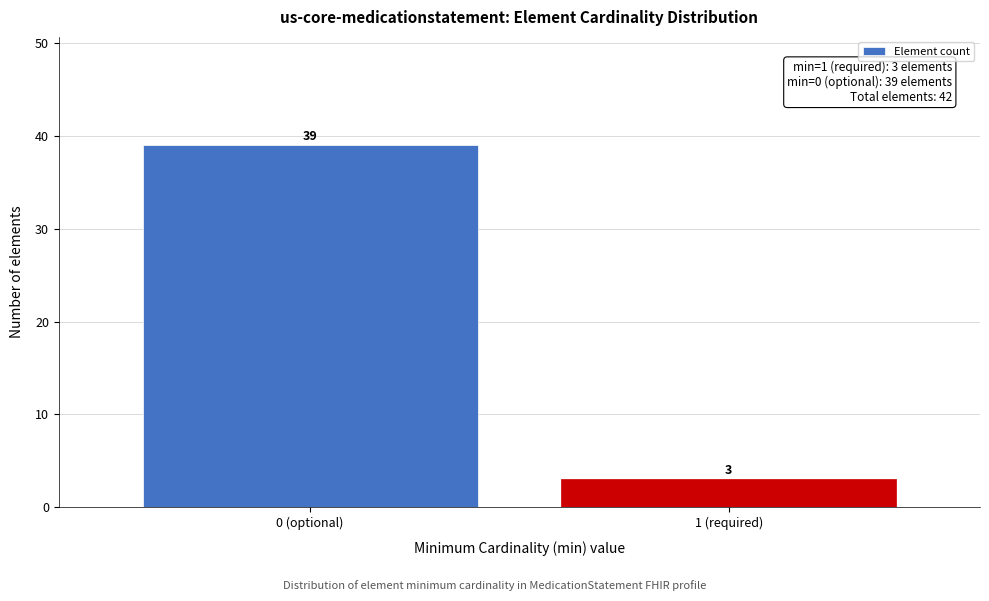

Reading left to right, transcribe all the data shown in this chart.

39	3